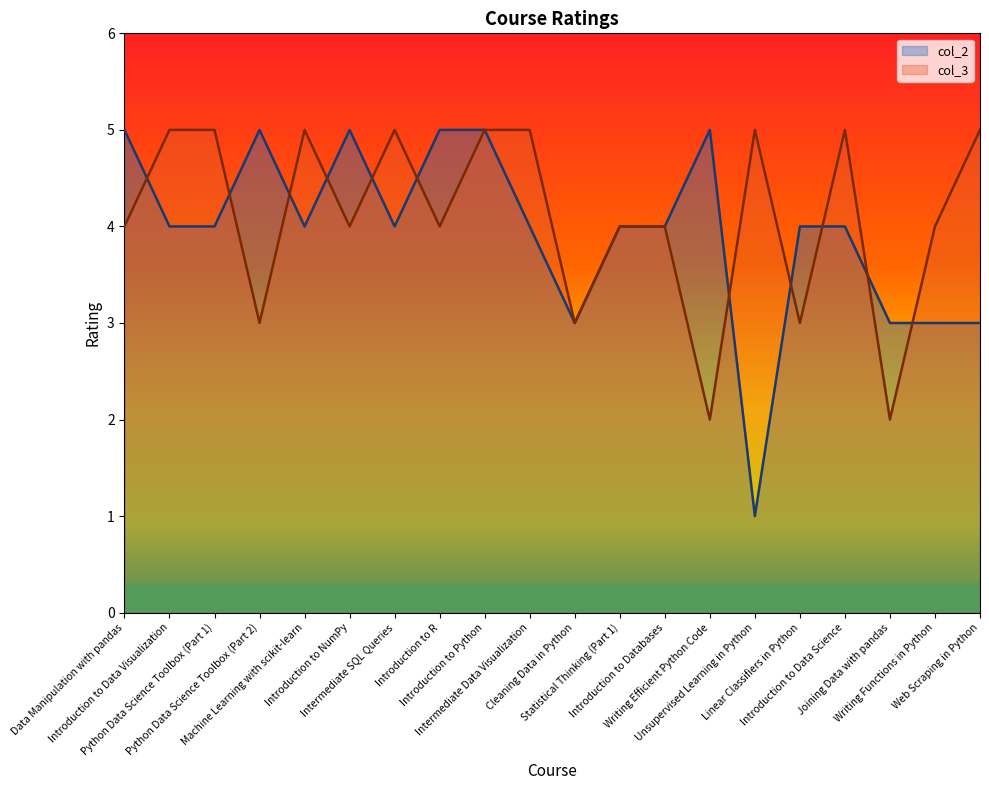

At which label does col_2 reach its peak?

Data Manipulation with pandas